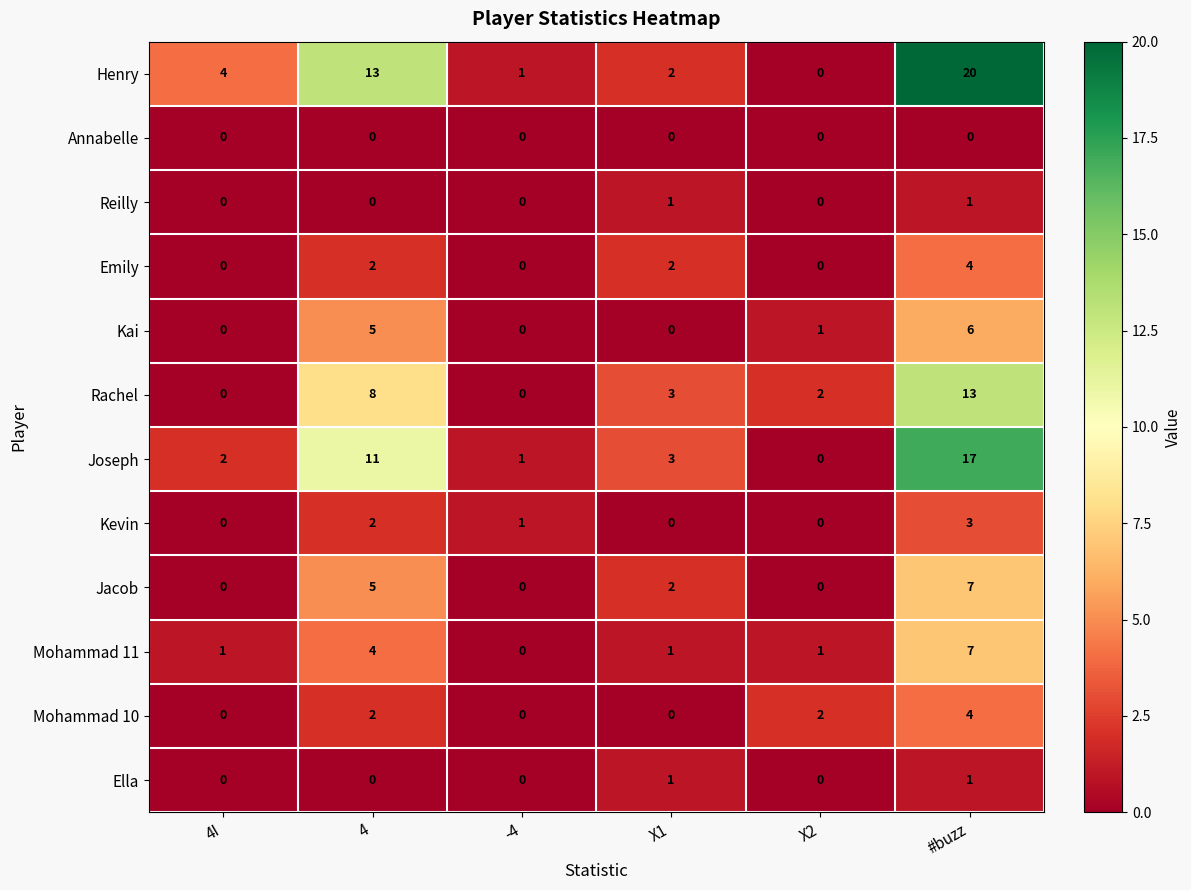

What is the total value across all series at -4?

3